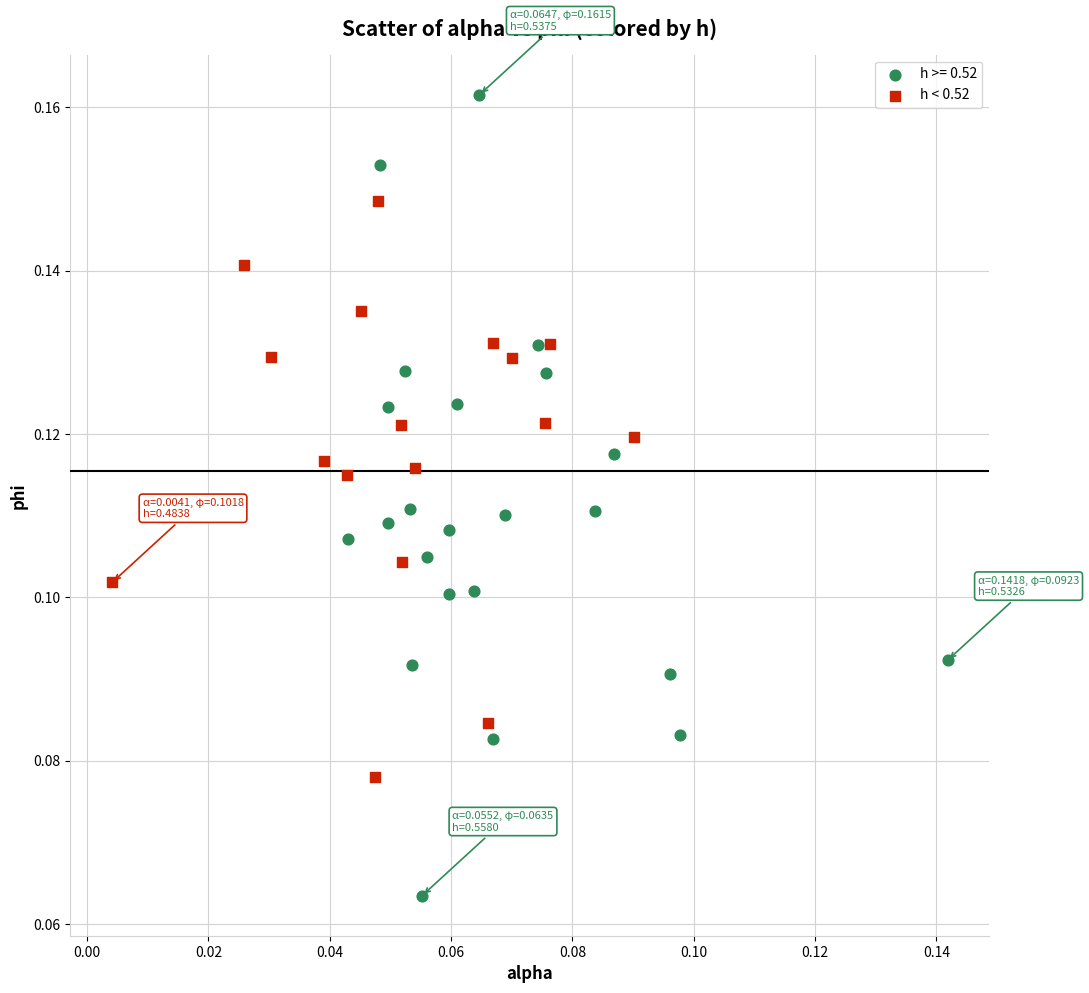

Which series reaches the minimum Y coordinate?

h >= 0.52